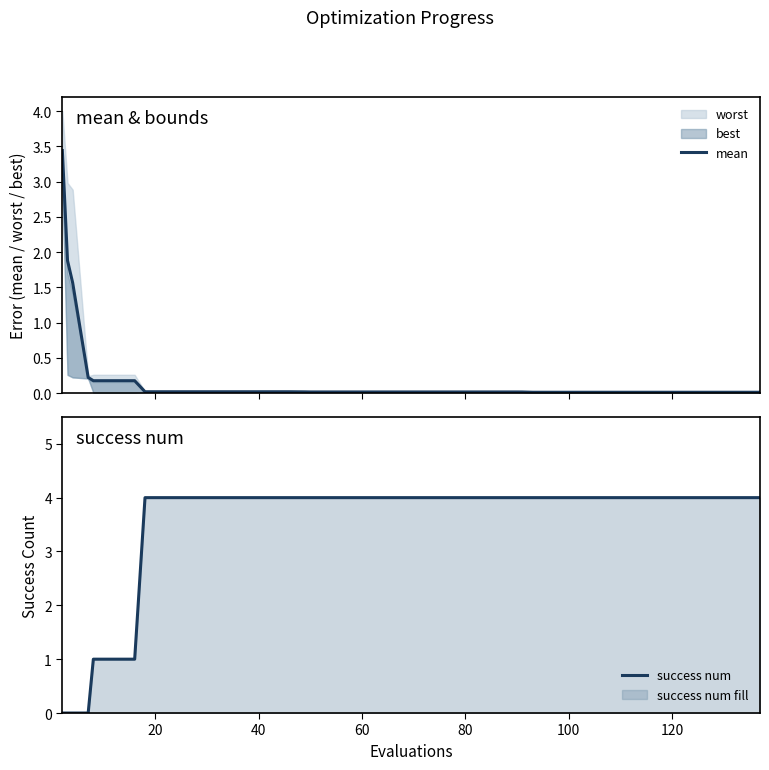

True or false: mean has more than 2 points higher than both neighbors.

False